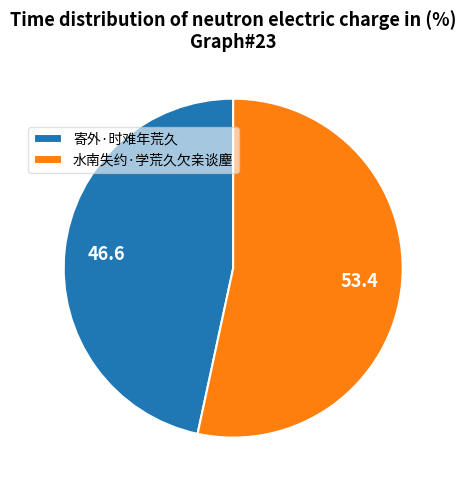

Rank the categories by value from lowest to highest.

寄外·时难年荒久, 水南失约·学荒久欠亲谈麈